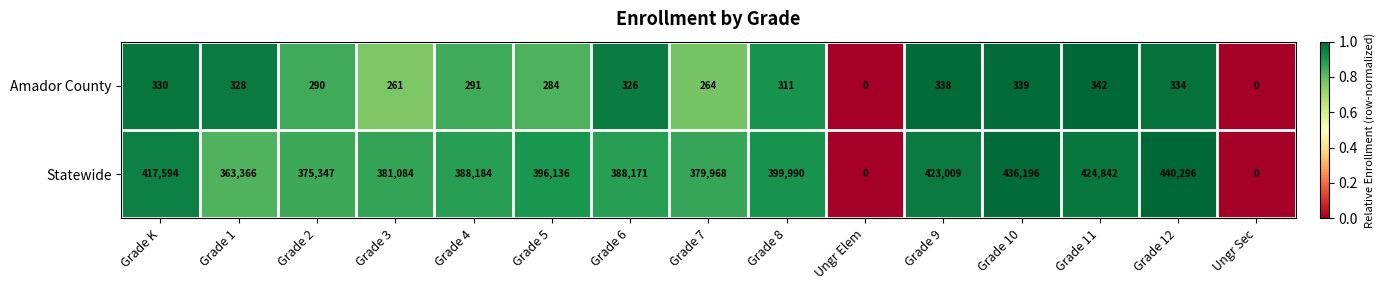

What is the greatest value displayed?

440296